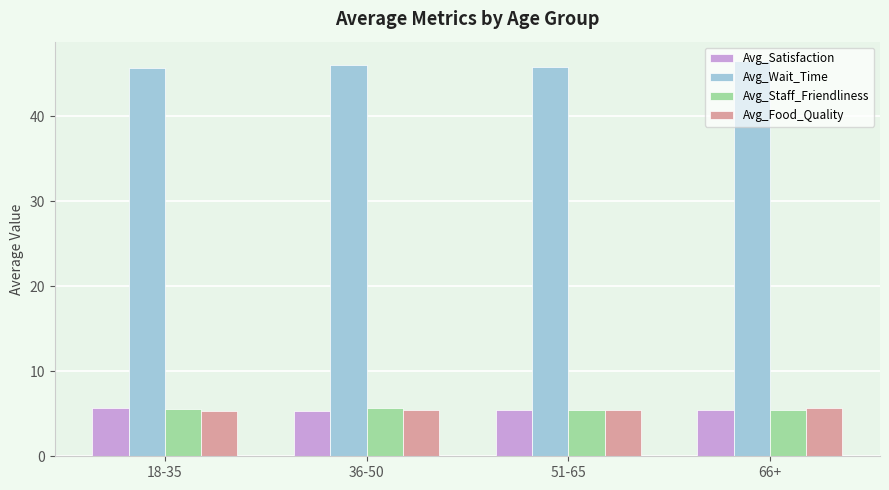

What is the label of the 2nd bar from the right?

51-65